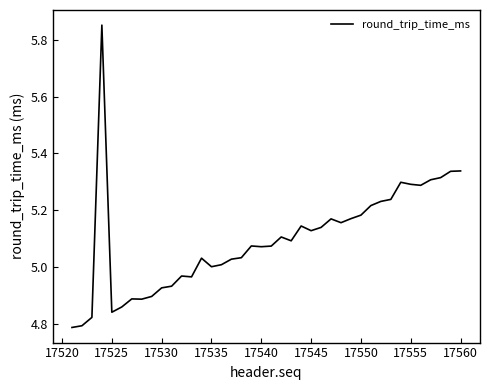

Is this an area chart (filled region under the line)?

No